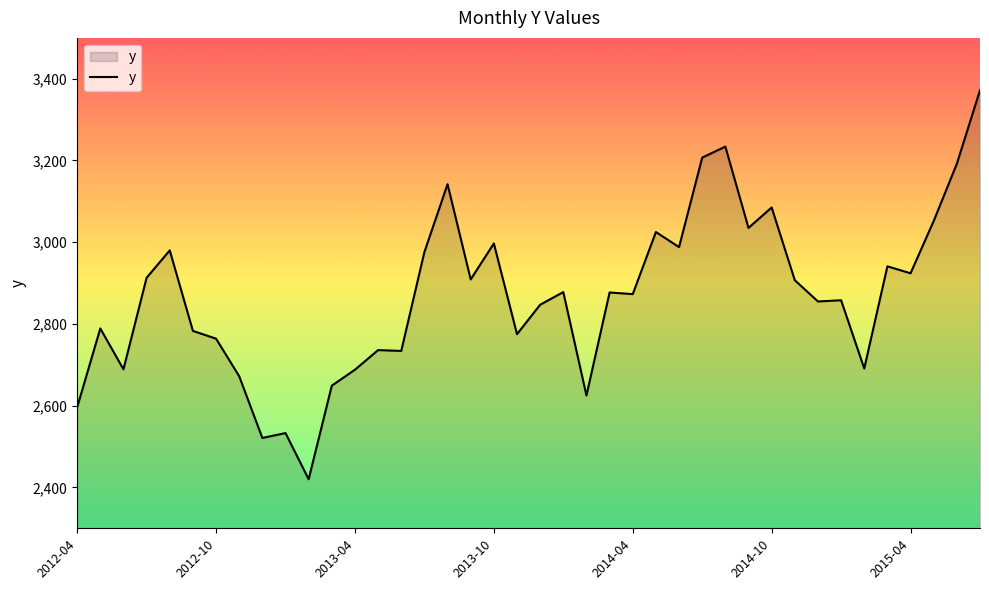

What is the greatest value displayed?

3372